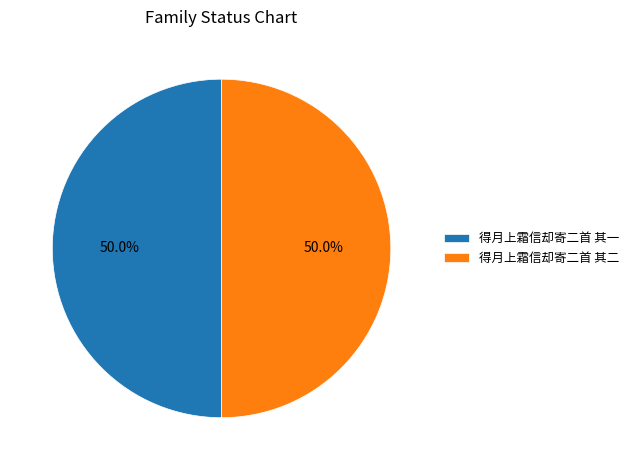

To the nearest percent, what portion does 得月上霜信却寄二首 其一 represent?

50%